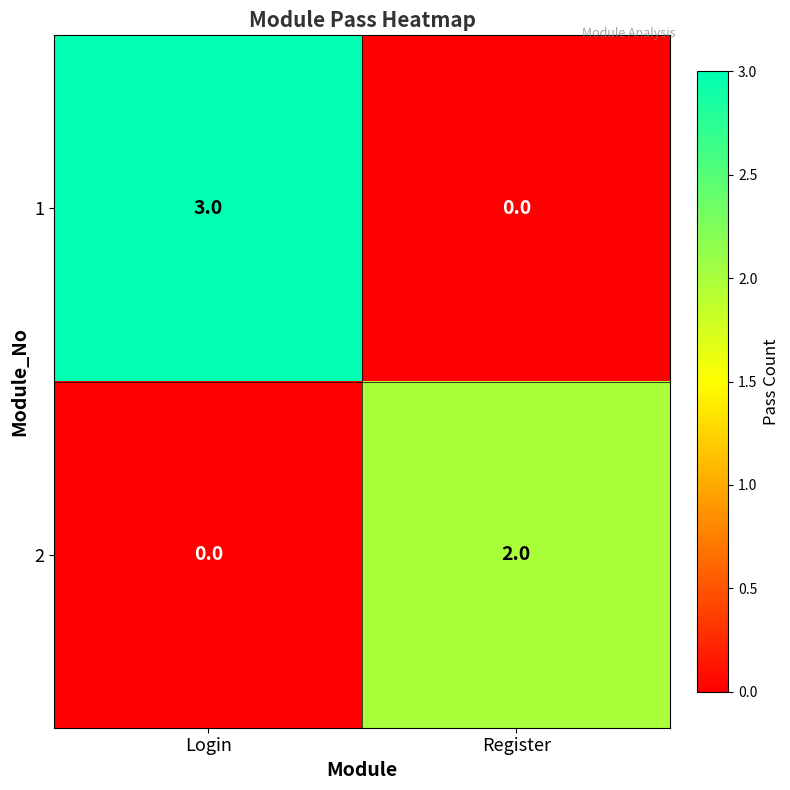

How many distinct data groups are displayed?

2